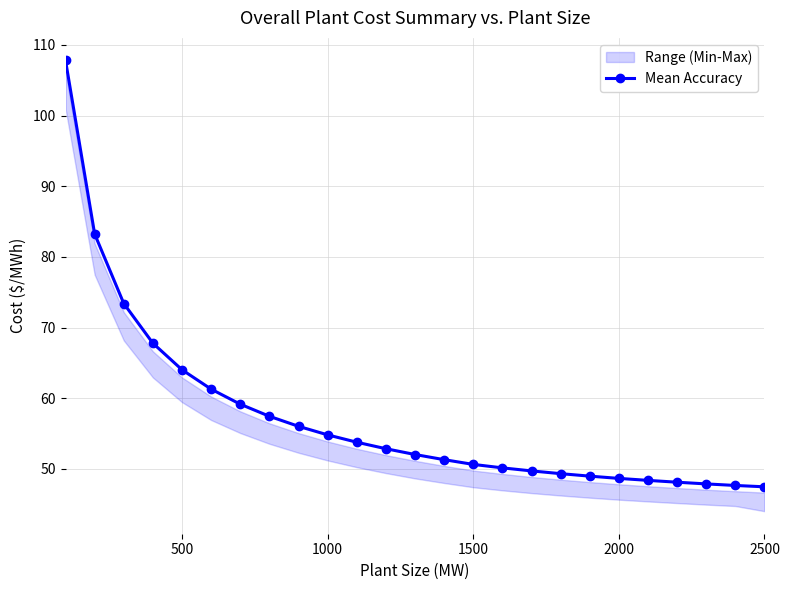

True or false: Mean Accuracy has a value of 50.6 at 1500.

True